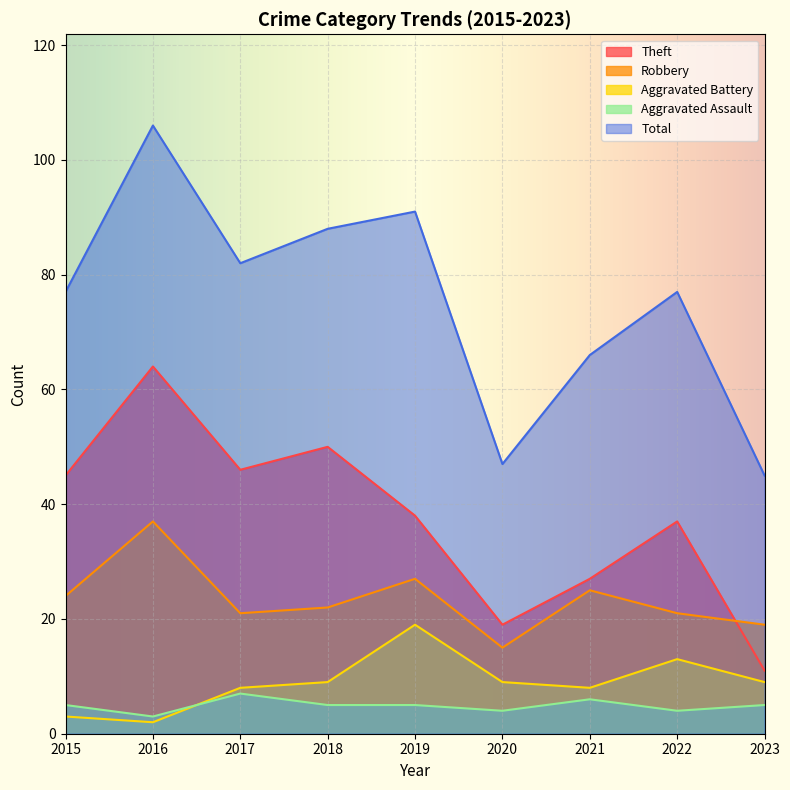

True or false: Aggravated Battery has a value of 1 at 2016.

False